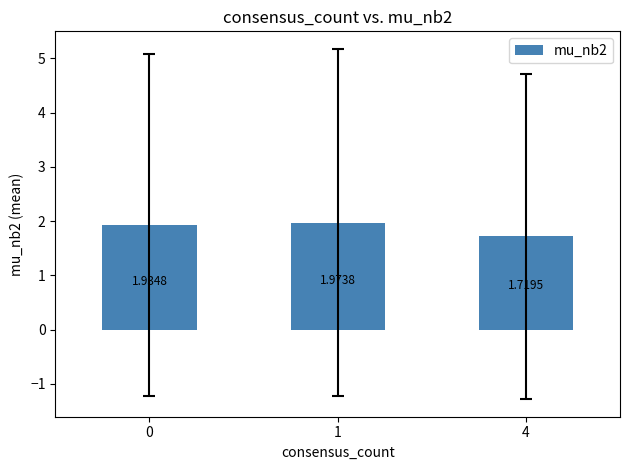

List the labels in order of value, smallest first.

4, 0, 1